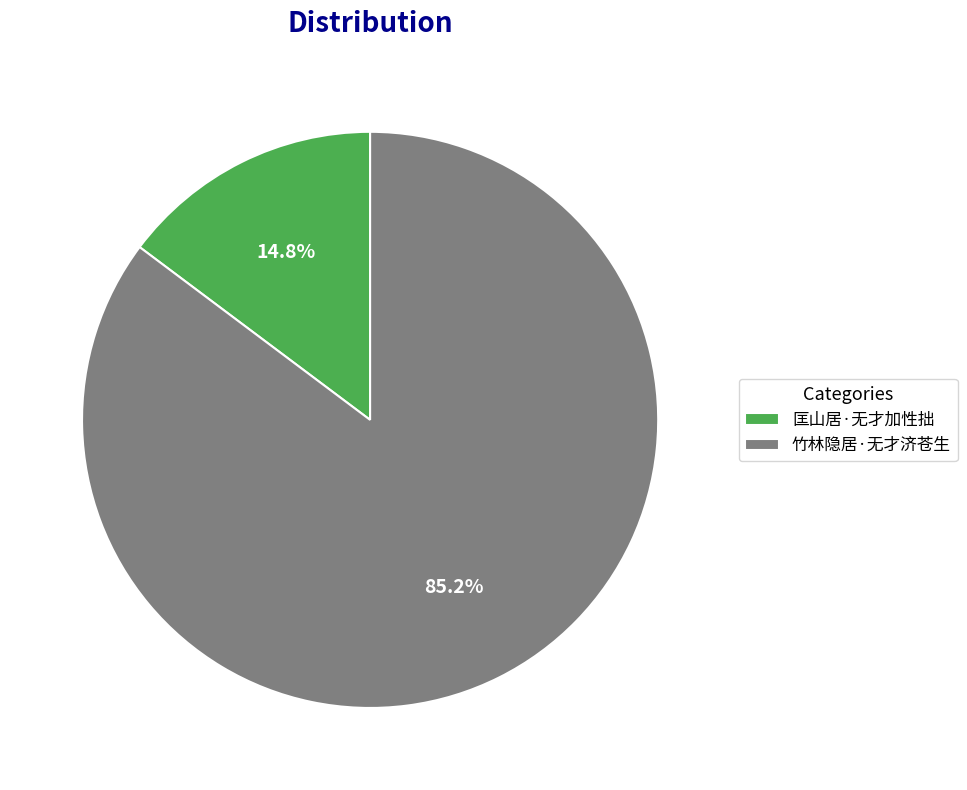

Which has a higher value, 竹林隐居·无才济苍生 or 匡山居·无才加性拙?

竹林隐居·无才济苍生